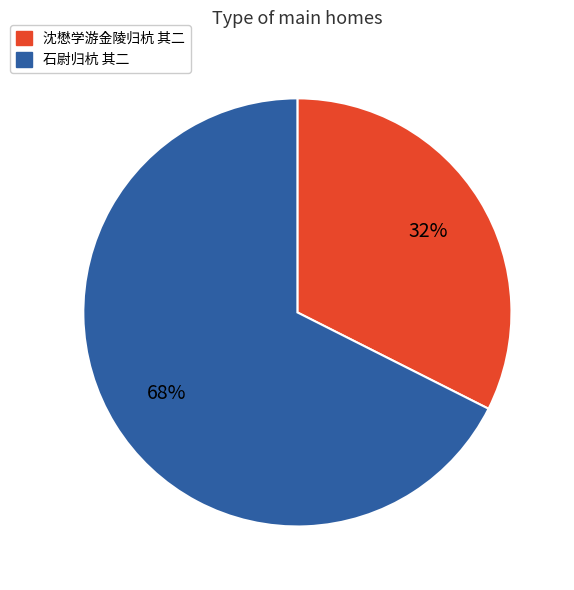

To the nearest percent, what is the combined percentage of 沈懋学游金陵归杭 其二 and 石尉归杭 其二?

100%